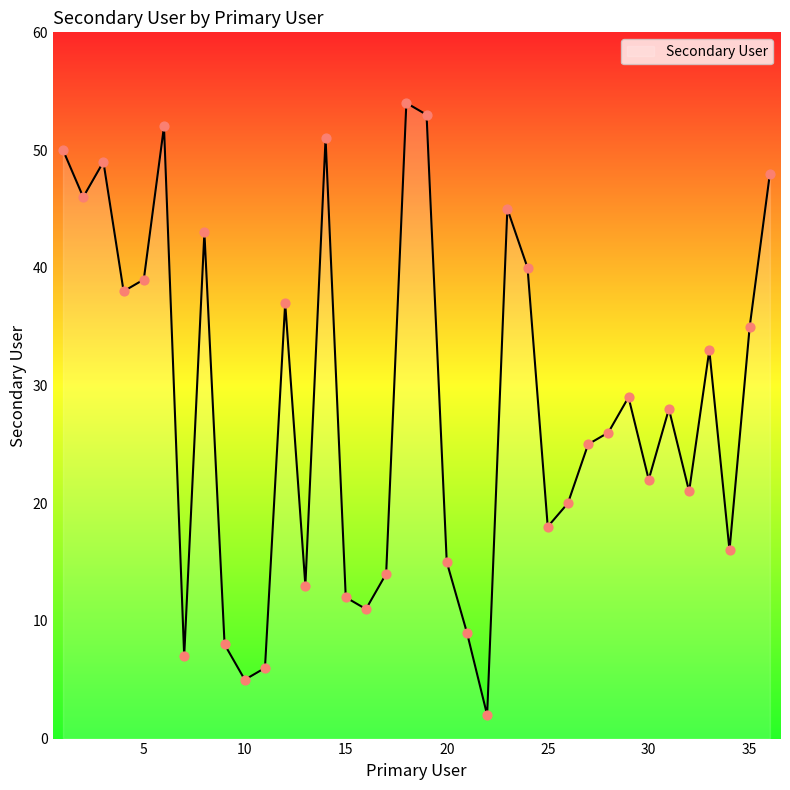

What is the greatest value displayed?

54